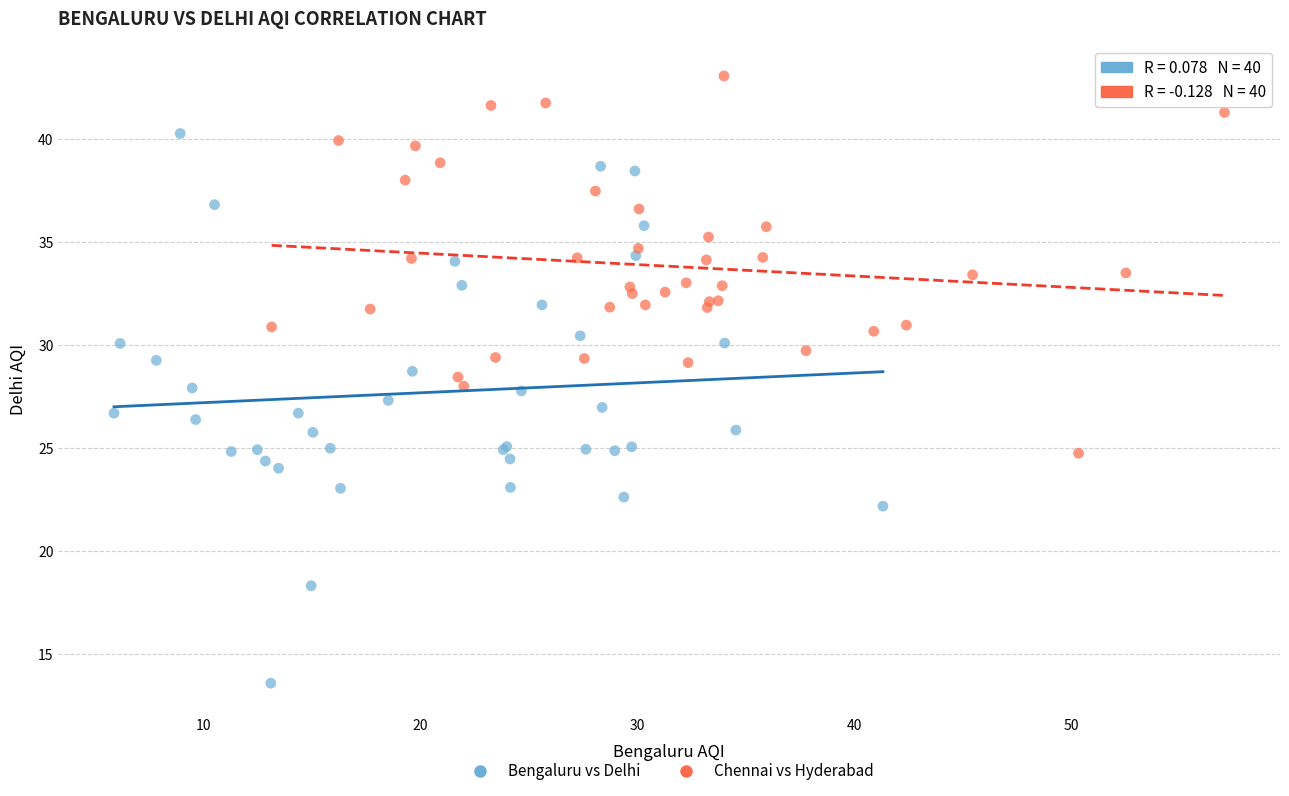

Which series has the largest Y range (max minus min)?

Bengaluru vs Delhi